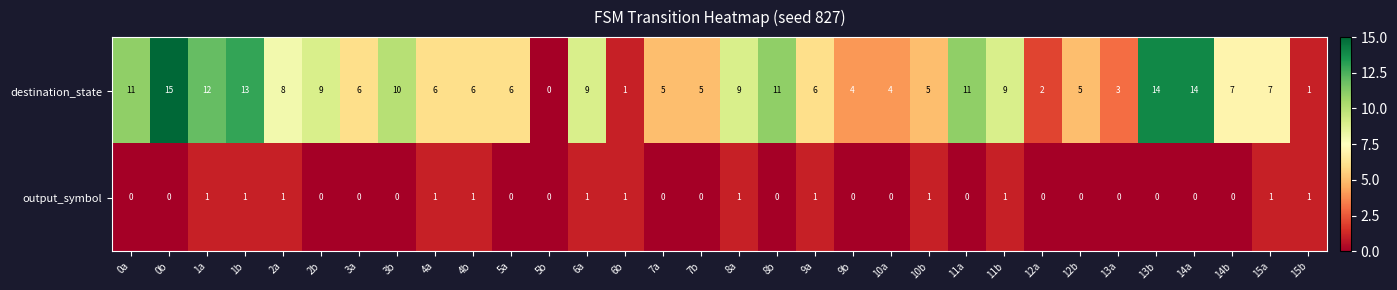

Which series has the widest spread of values?

destination_state